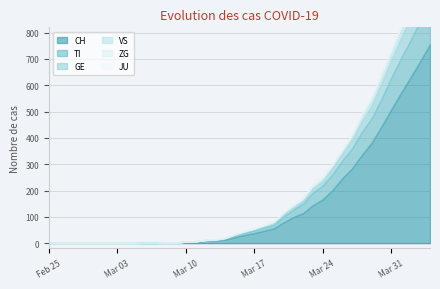

Which label corresponds to the largest value in the chart?

2020-04-04